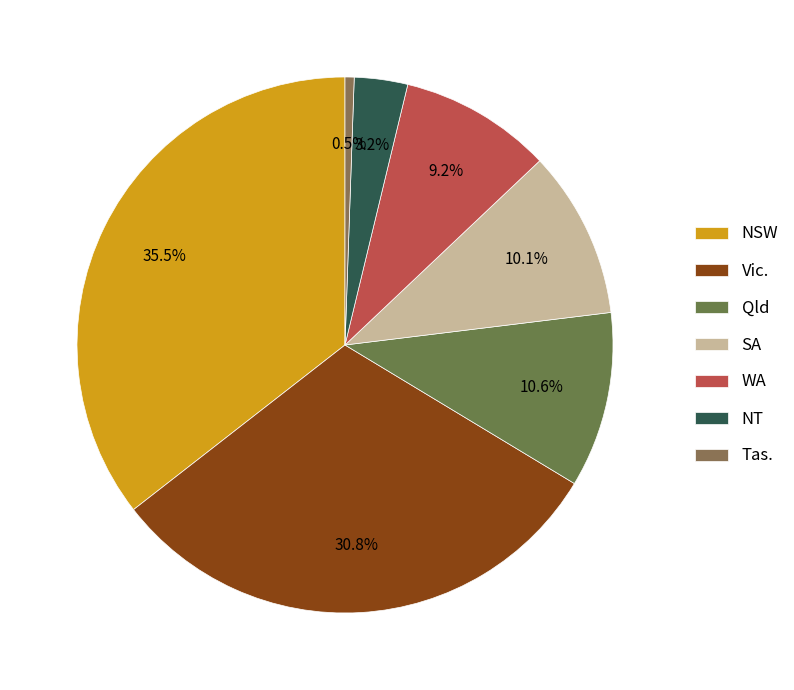

What is the largest slice in the pie chart?

NSW